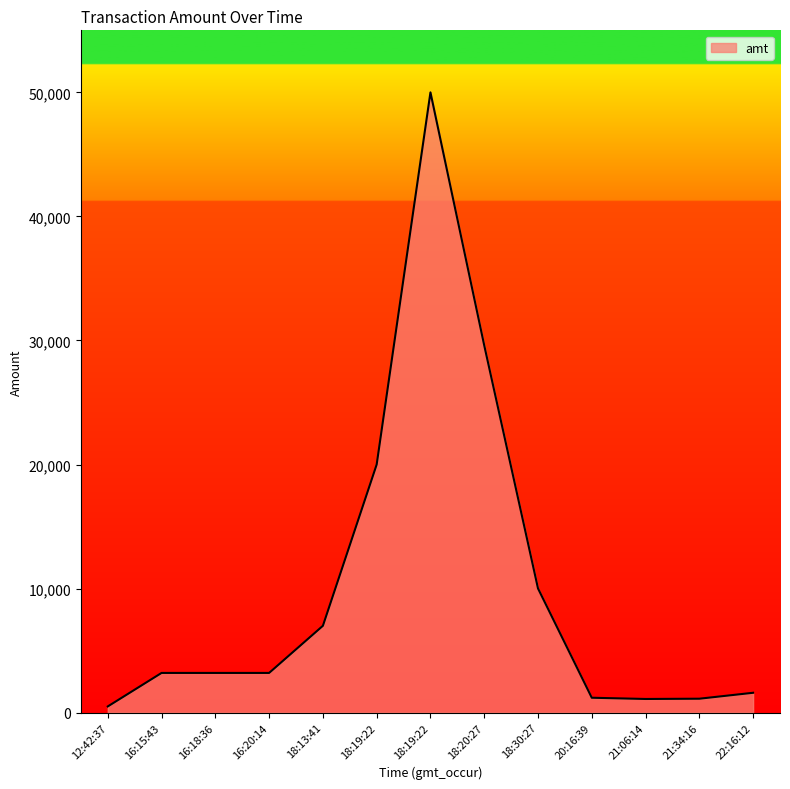

How many interior local peaks (higher than both neighbors) does the data have?

1